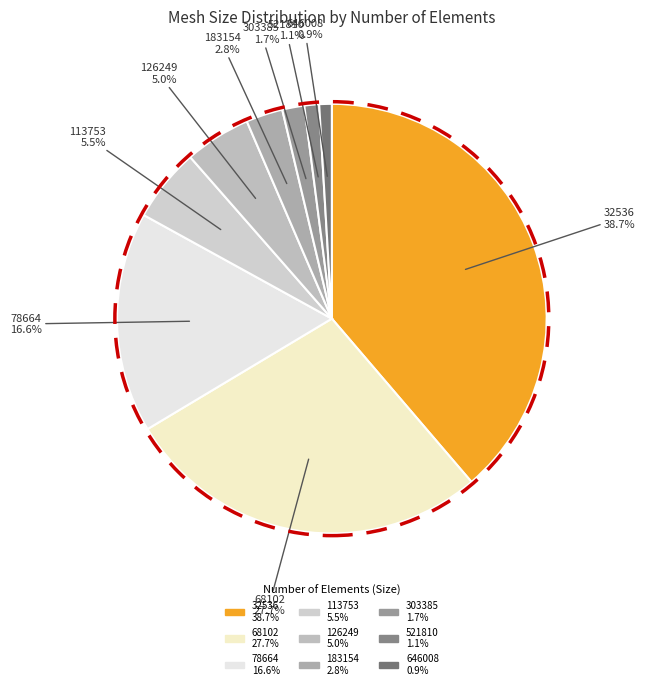

To the nearest percent, what is the average slice percentage?

11%